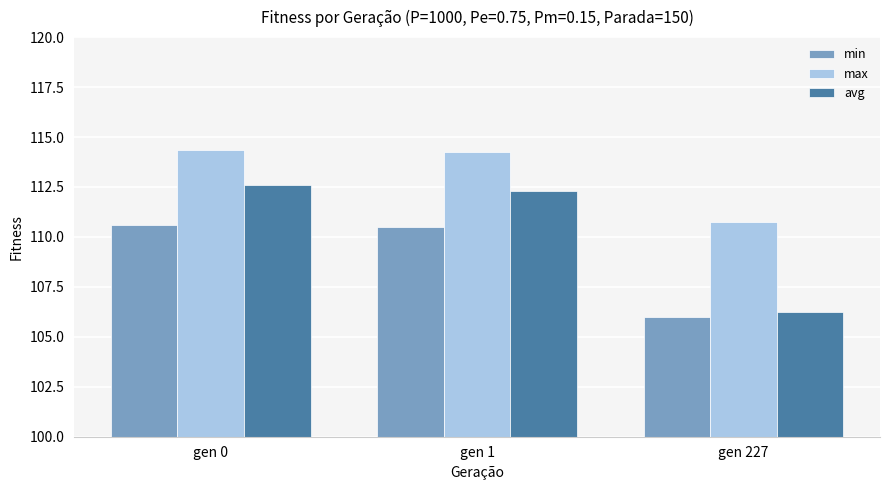

What is the value of the min bar at the 1st from the left?

110.6